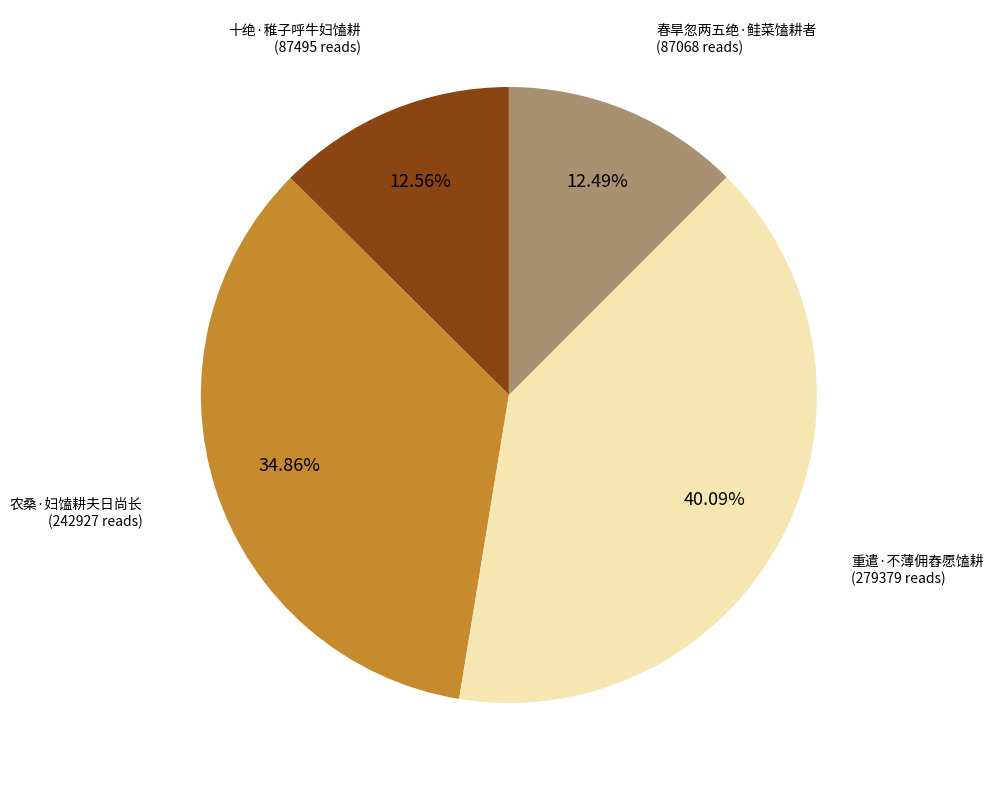

Is there any slice that represents more than half of the pie?

No